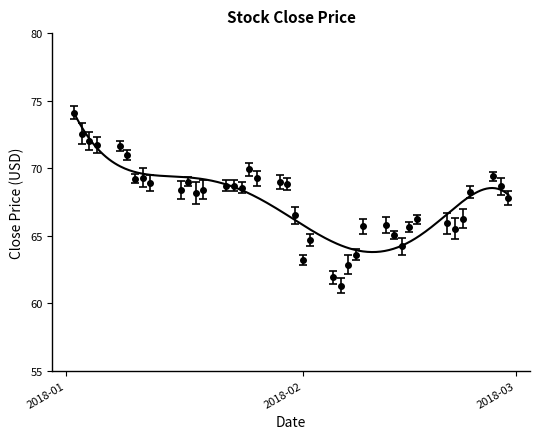

What is the average value?

67.6